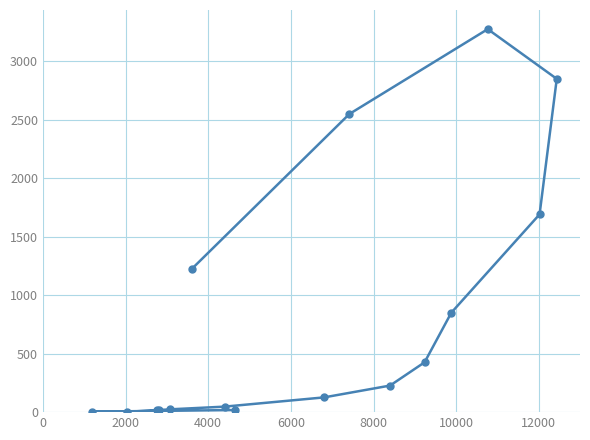

What is the difference between the maximum and minimum values?

3270